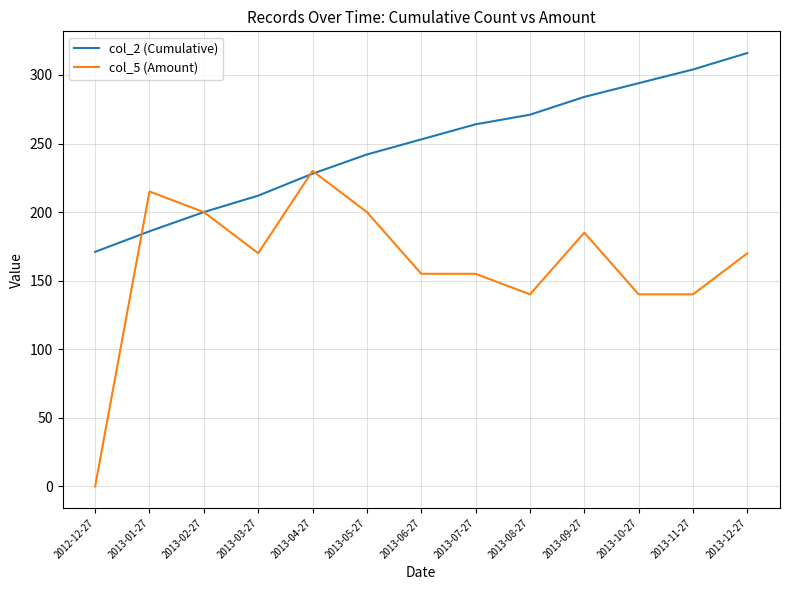

How many categories are shown in the chart?

13